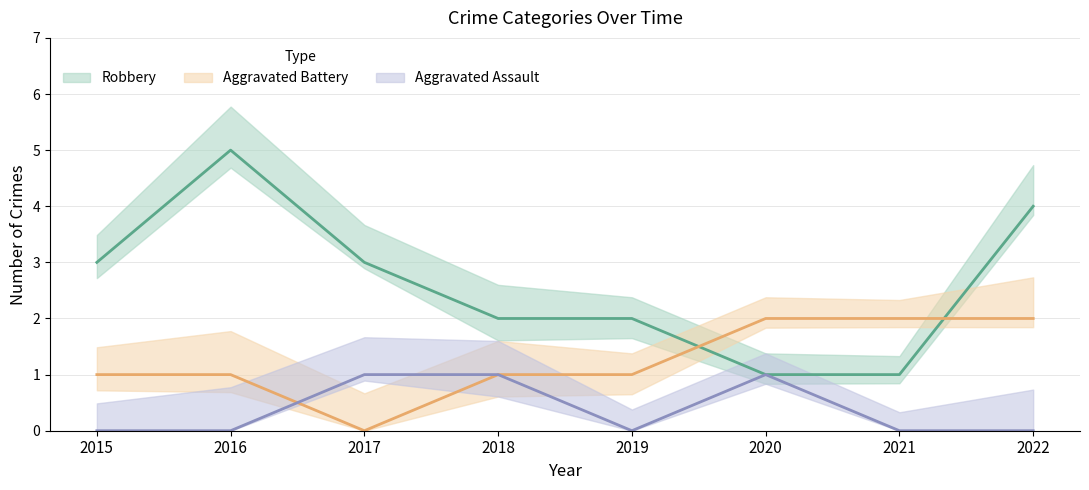

After their last crossing, which series has the higher values: Aggravated Battery or Robbery?

Robbery